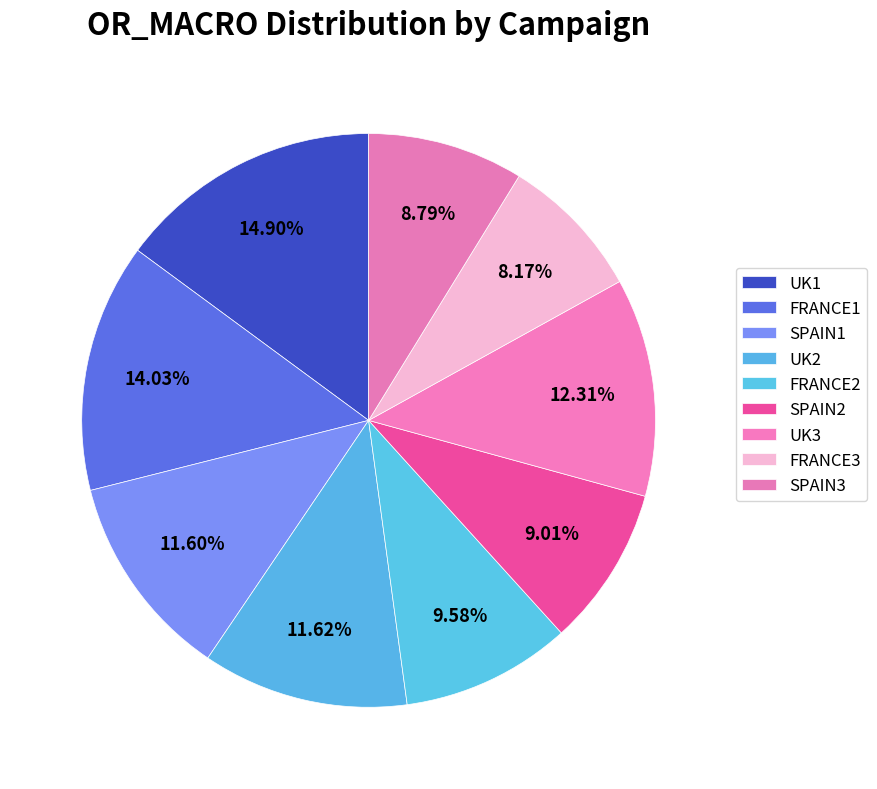

Do UK1 and UK3 together represent more than half of the pie?

No